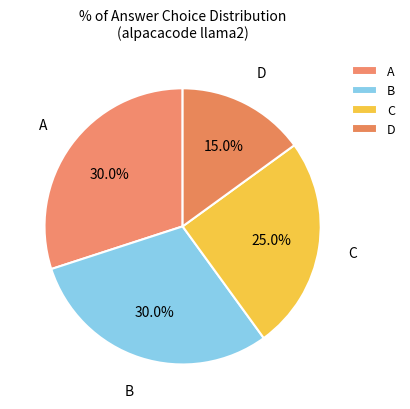

Approximately how many times larger is the value at B compared to D?

2.0